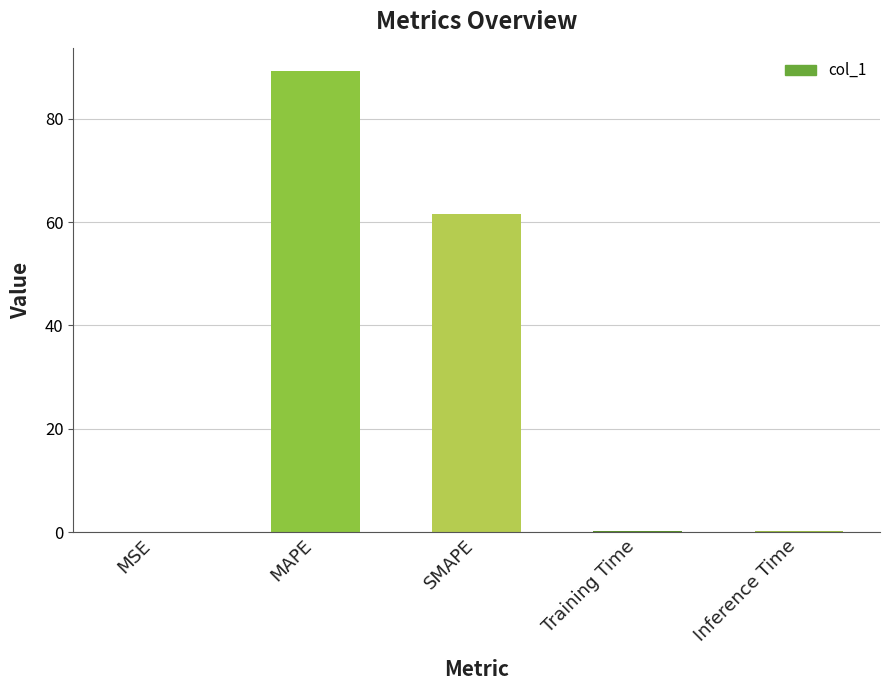

What is the change in value from MAPE to SMAPE?

-27.5